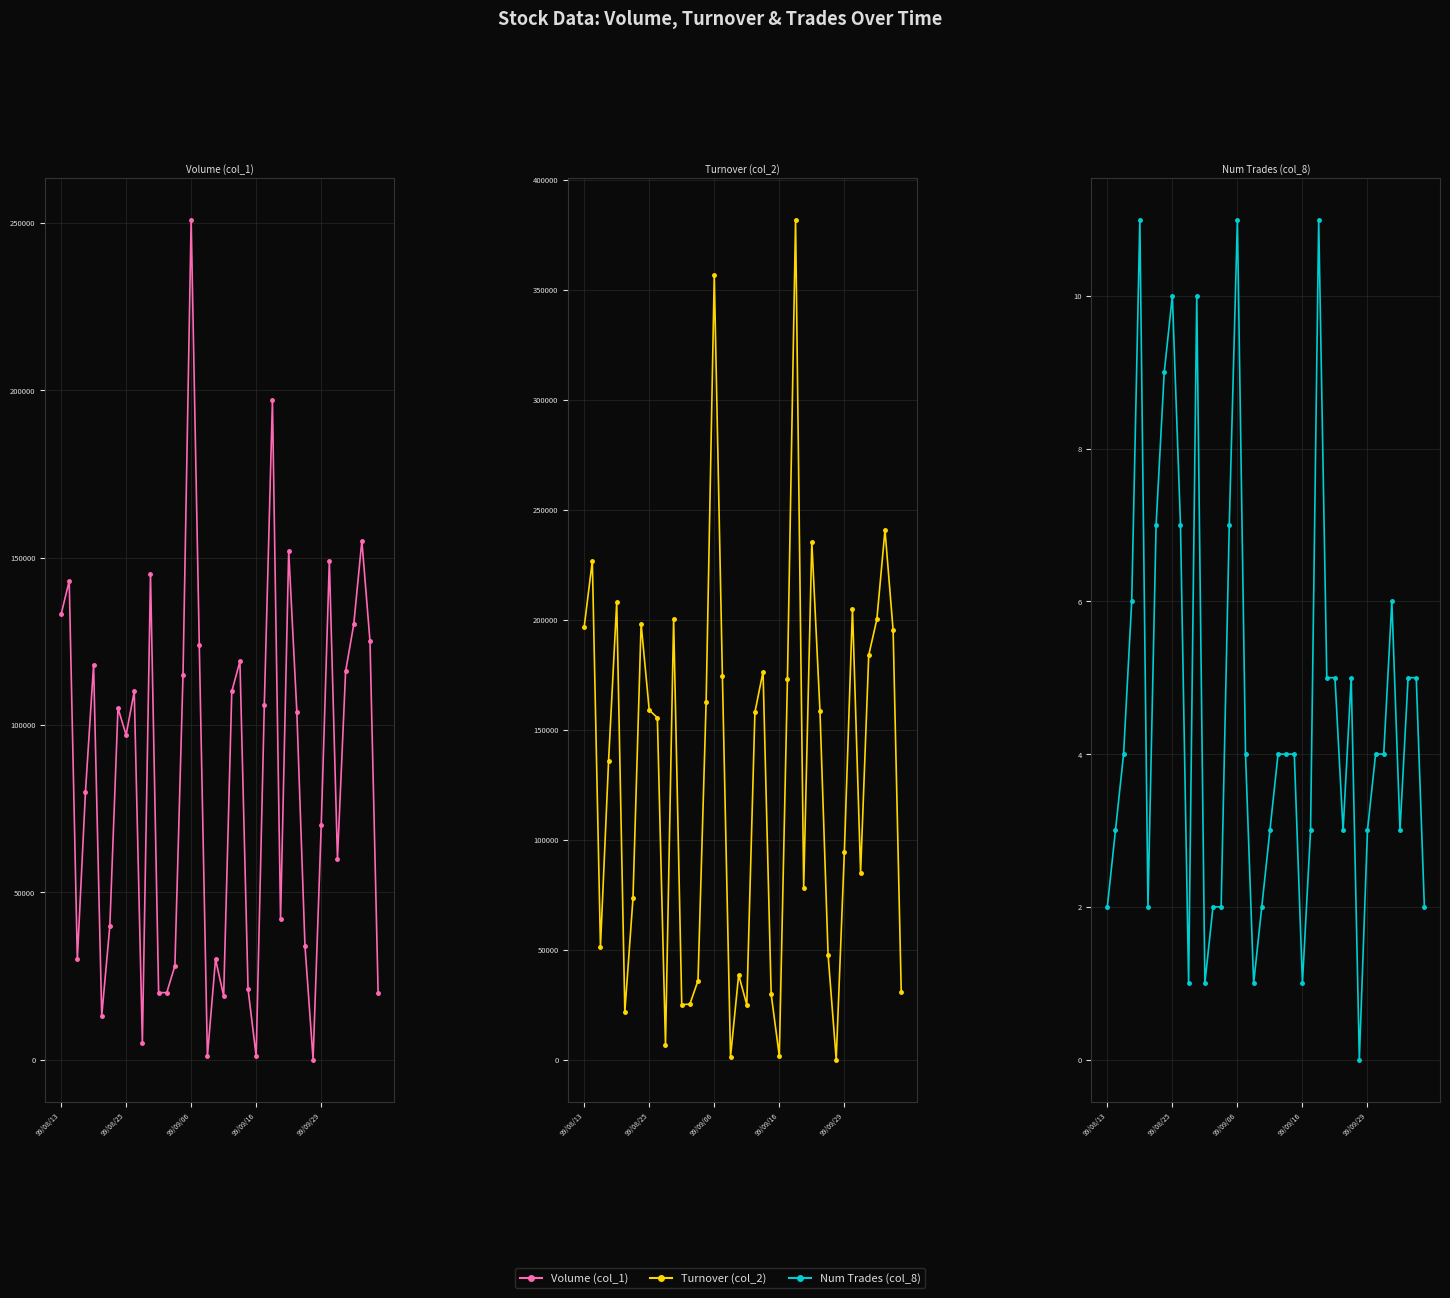

How many positive values does the Num Trades (col_8) series have?

39